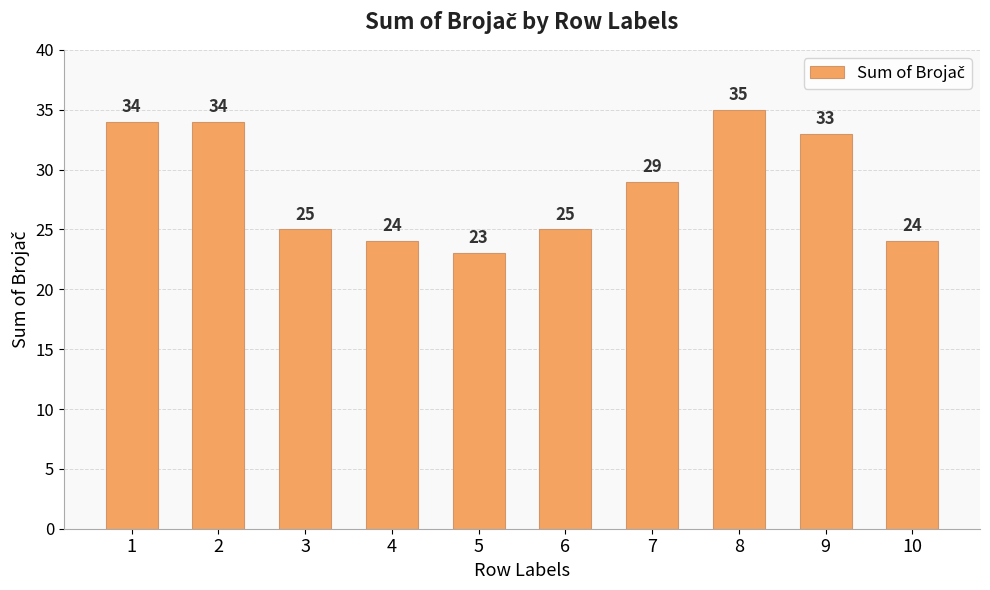

True or false: the data shows 24 at 10.

True